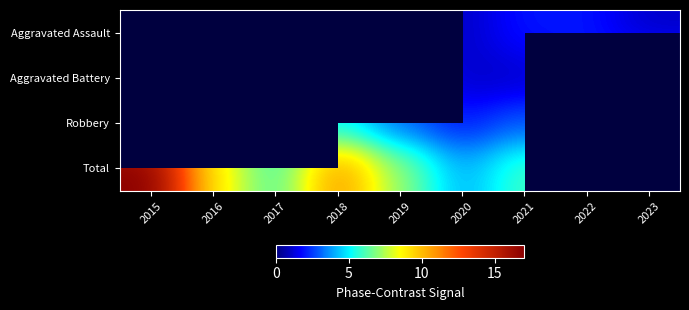

What is the difference between the Aggravated Battery values at 2023 and 2019?

1.0